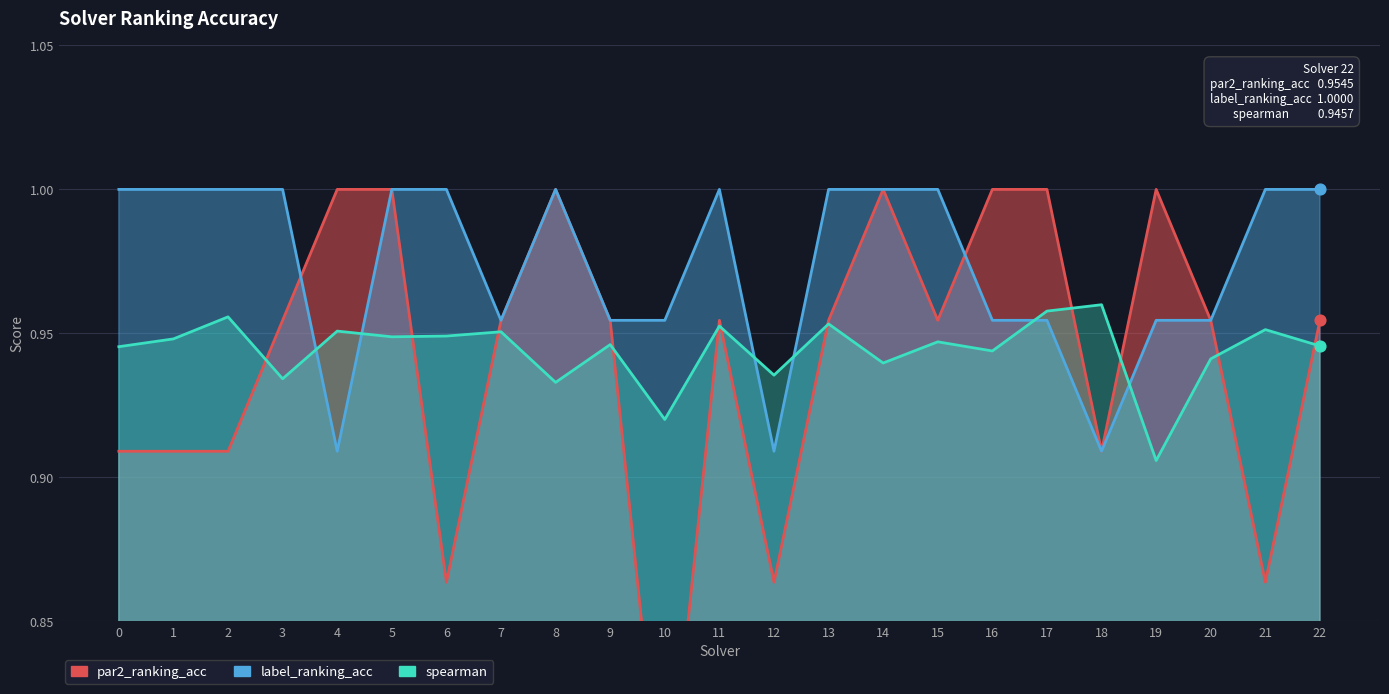

Is the value of label_ranking_acc at 17 greater than the value of par2_ranking_acc at 11?

No